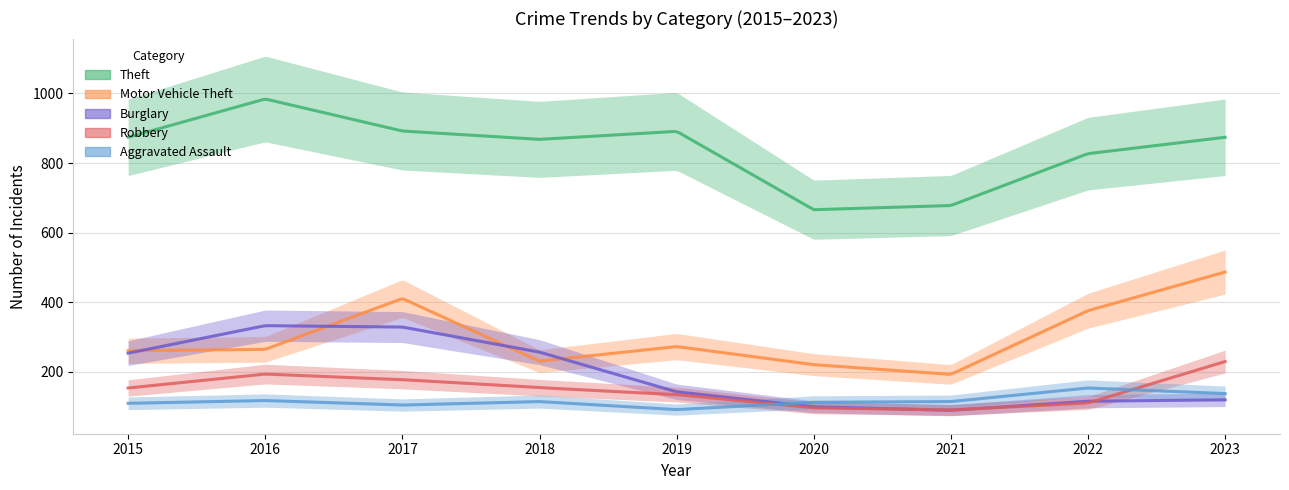

Reading left to right, list all the values displayed in this chart.

Theft: 2015=874	2016=984	2017=892	2018=868	2019=891	2020=666	2021=678	2022=827	2023=874
Motor Vehicle Theft: 2015=261	2016=265	2017=411	2018=231	2019=273	2020=221	2021=193	2022=376	2023=487
Burglary: 2015=254	2016=333	2017=329	2018=257	2019=143	2020=100	2021=90	2022=116	2023=120
Robbery: 2015=154	2016=194	2017=178	2018=155	2019=135	2020=97	2021=91	2022=111	2023=230
Aggravated Assault: 2015=110	2016=118	2017=105	2018=115	2019=92	2020=113	2021=115	2022=154	2023=138